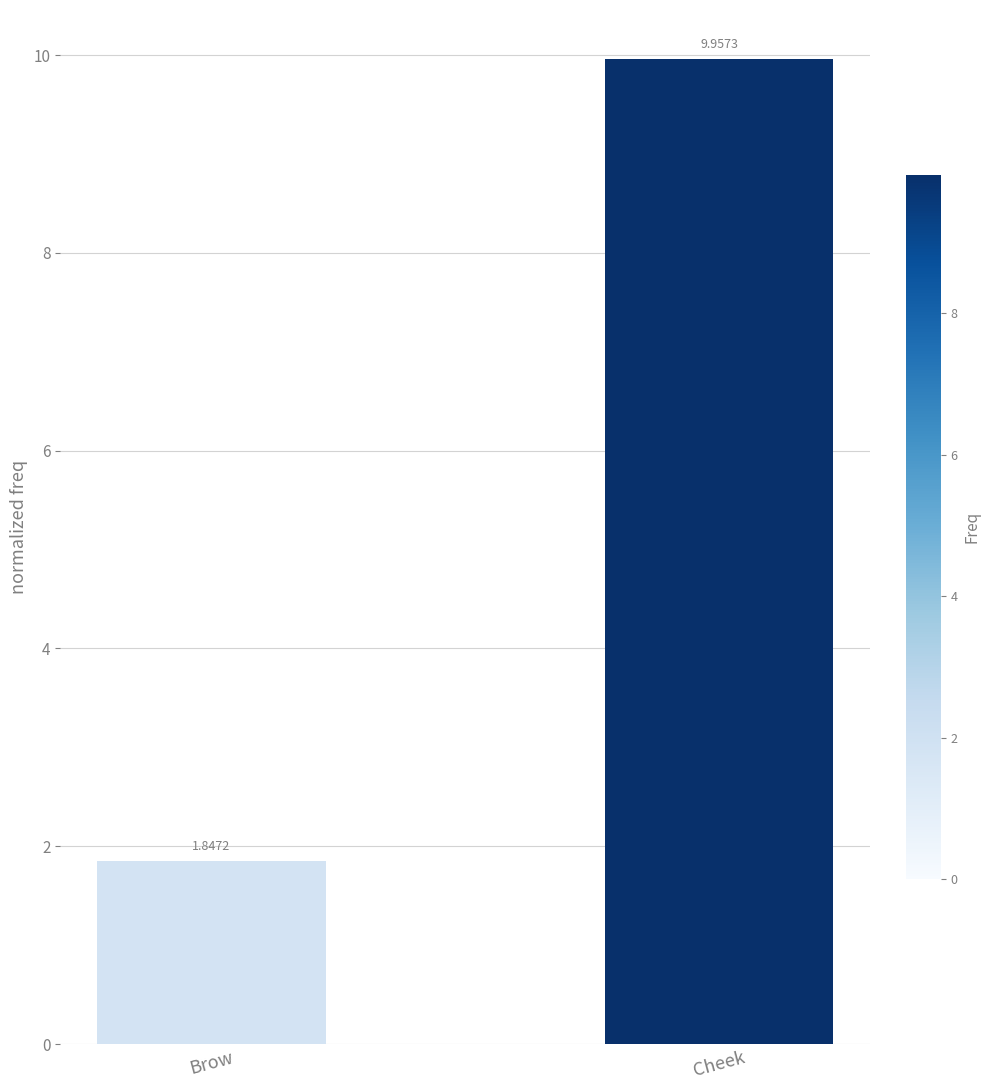

How many values are between 1 and 9?

1